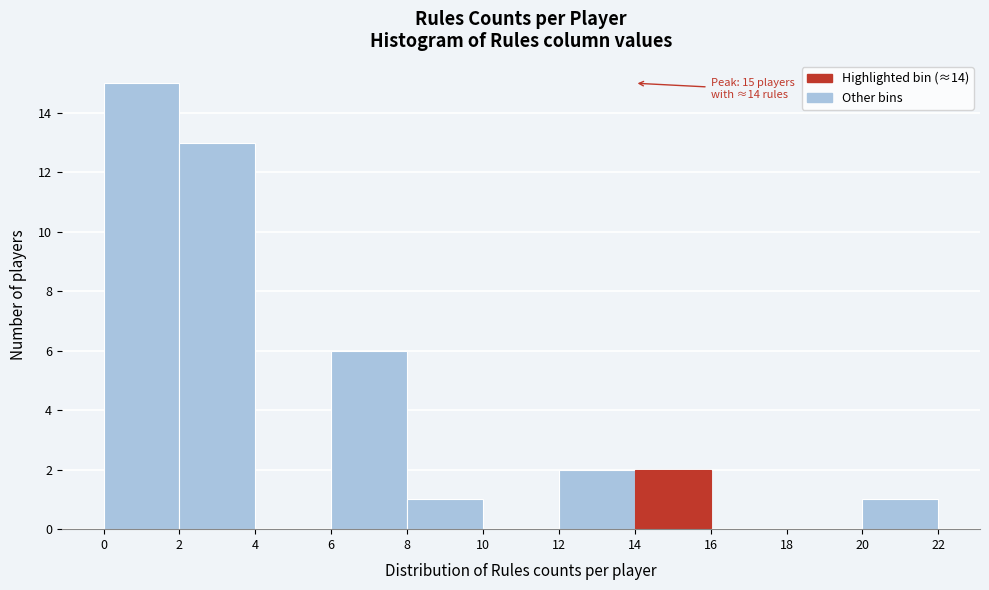

Over which range of the x-axis is the bar tallest?

0 to 2